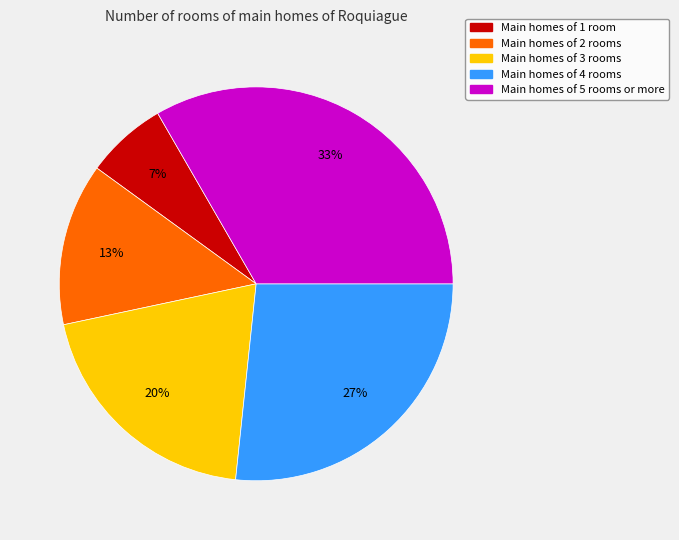

Is there any slice that represents more than half of the pie?

No